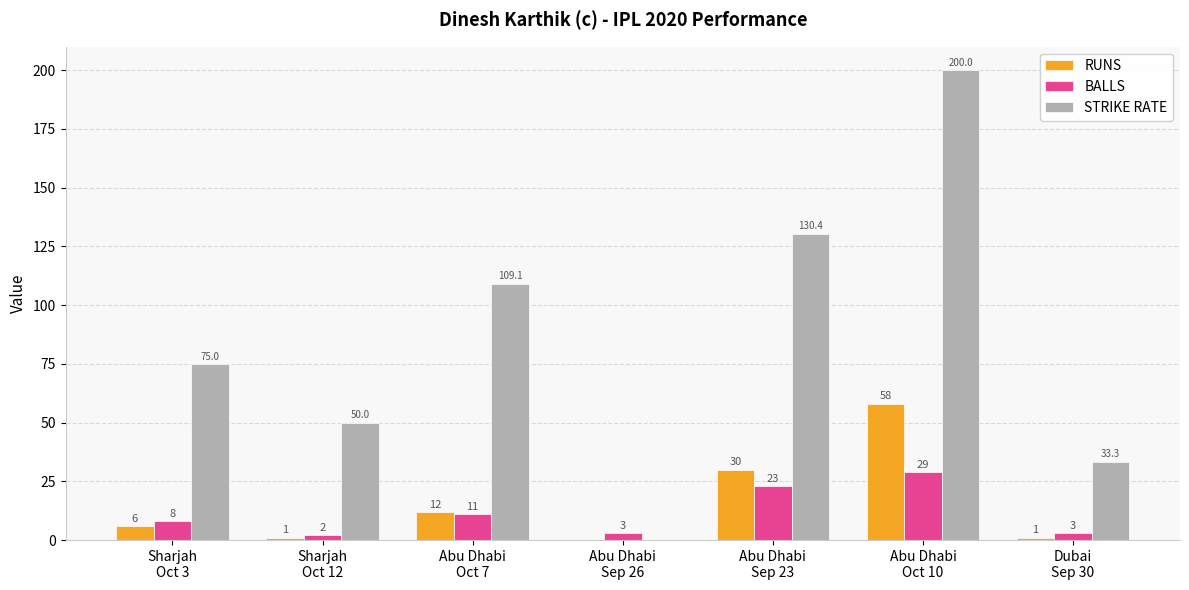

True or false: RUNS has a value of 12.0 at Abu Dhabi
Oct 7.

True